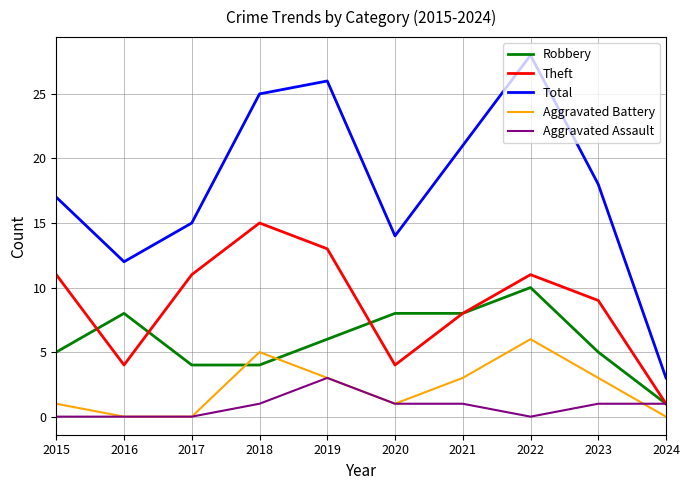

What is the average value of the Robbery series?

6